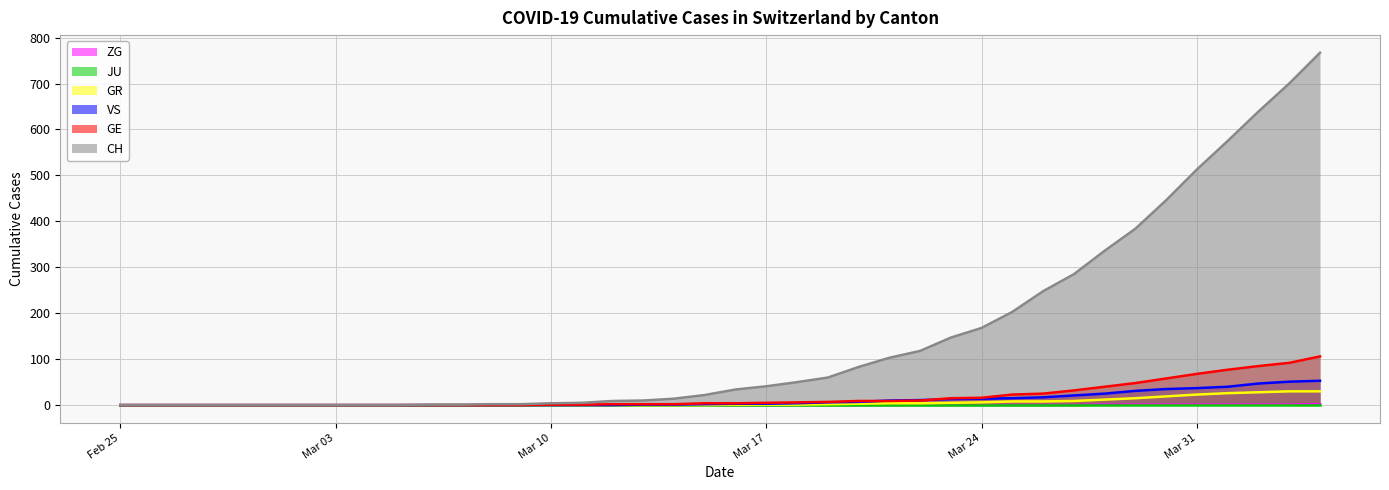

Which series has the largest total across all categories?

CH